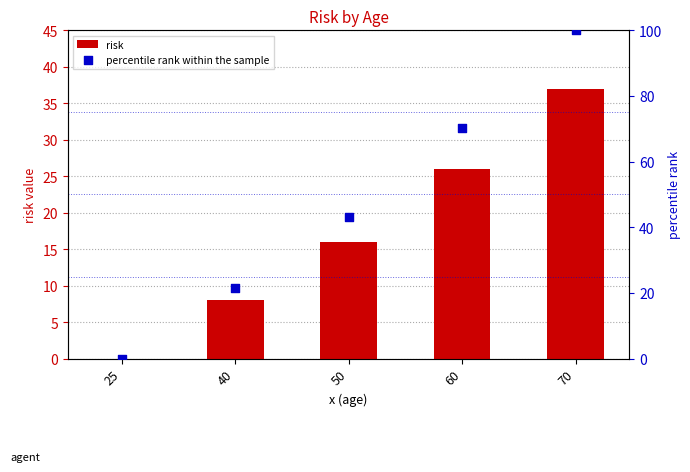

What is the total value across all series at 50?

59.2